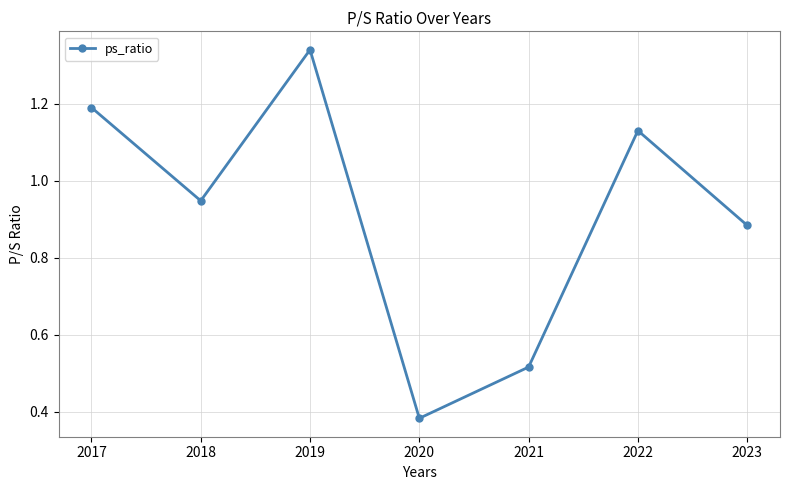

Where is the first local maximum?

2019